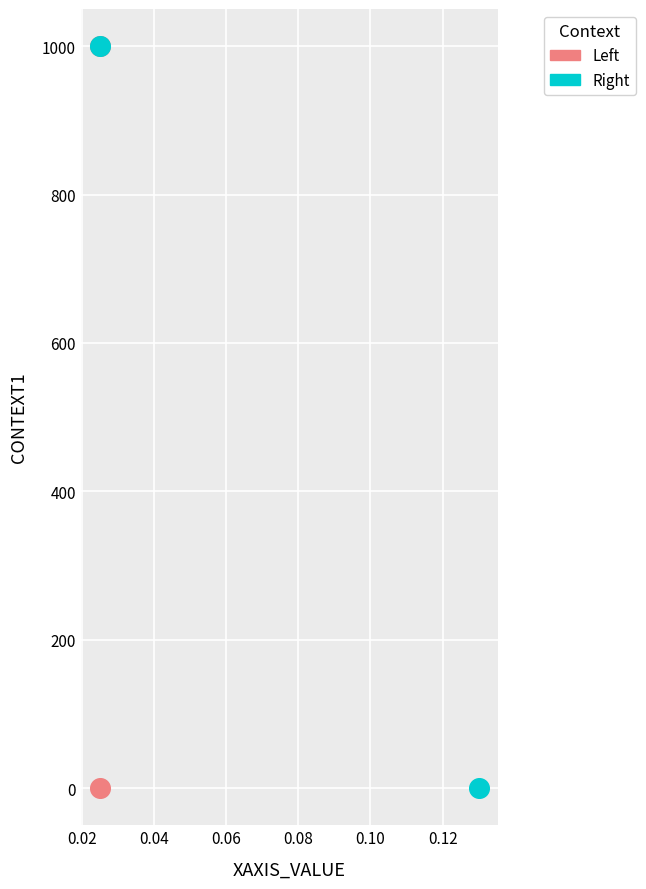

What are all the series names shown in the legend?

Left, Right